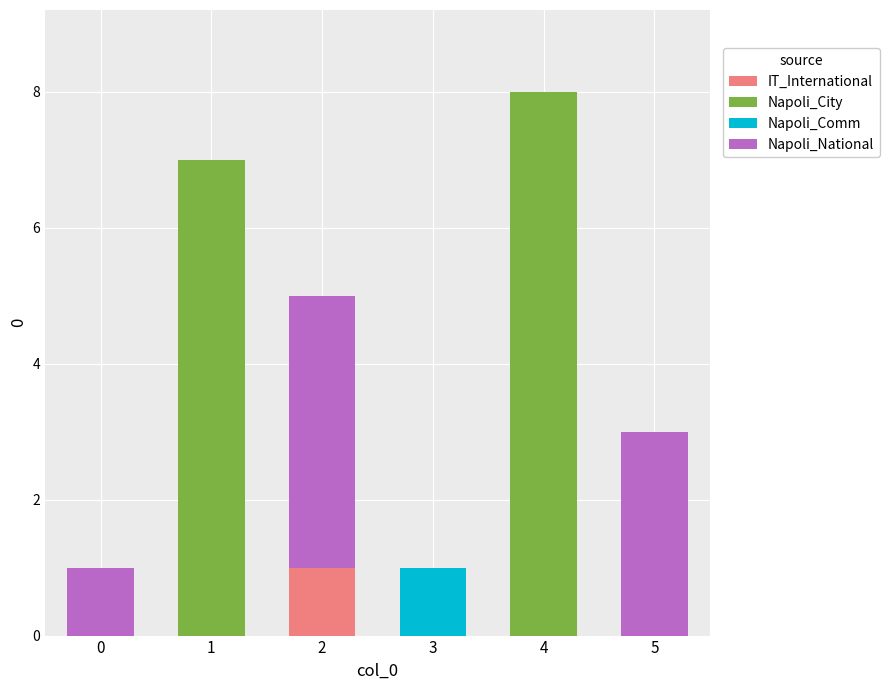

What is the total value across all series at 5?

3